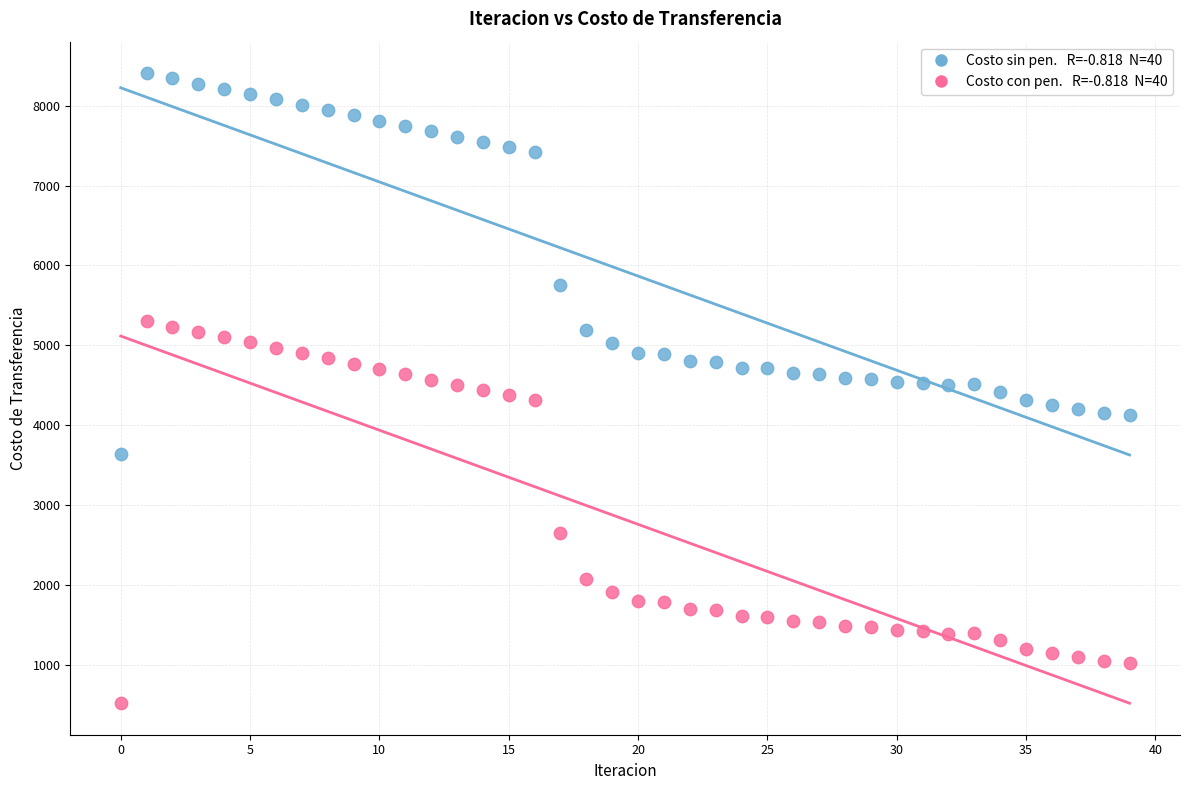

Across all data points, what is the range of Y values (max minus min)?

7875.3